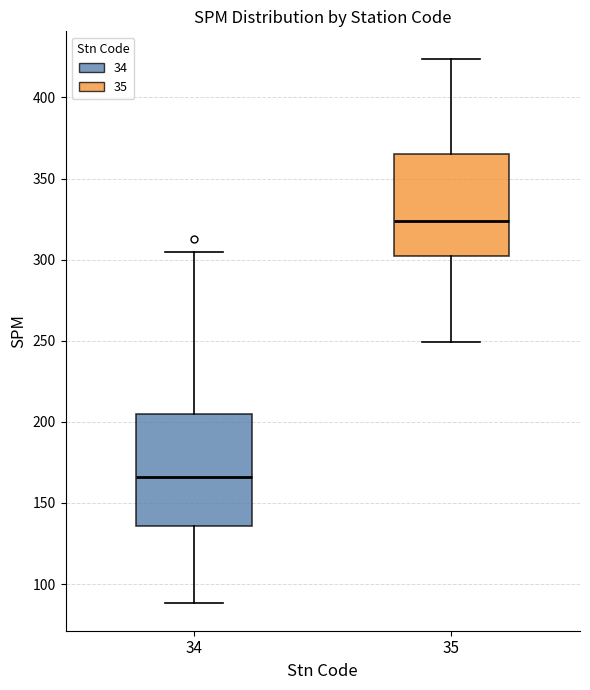

Comparing the boxes themselves (not the whiskers), which one is the tallest?

34